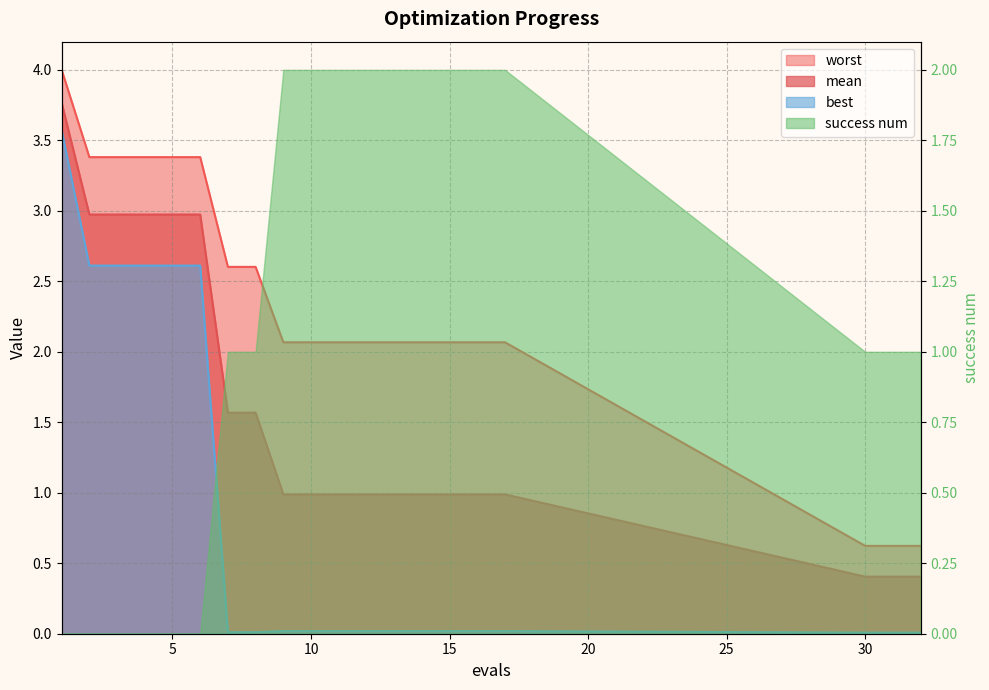

True or false: worst and best cross at least once.

False